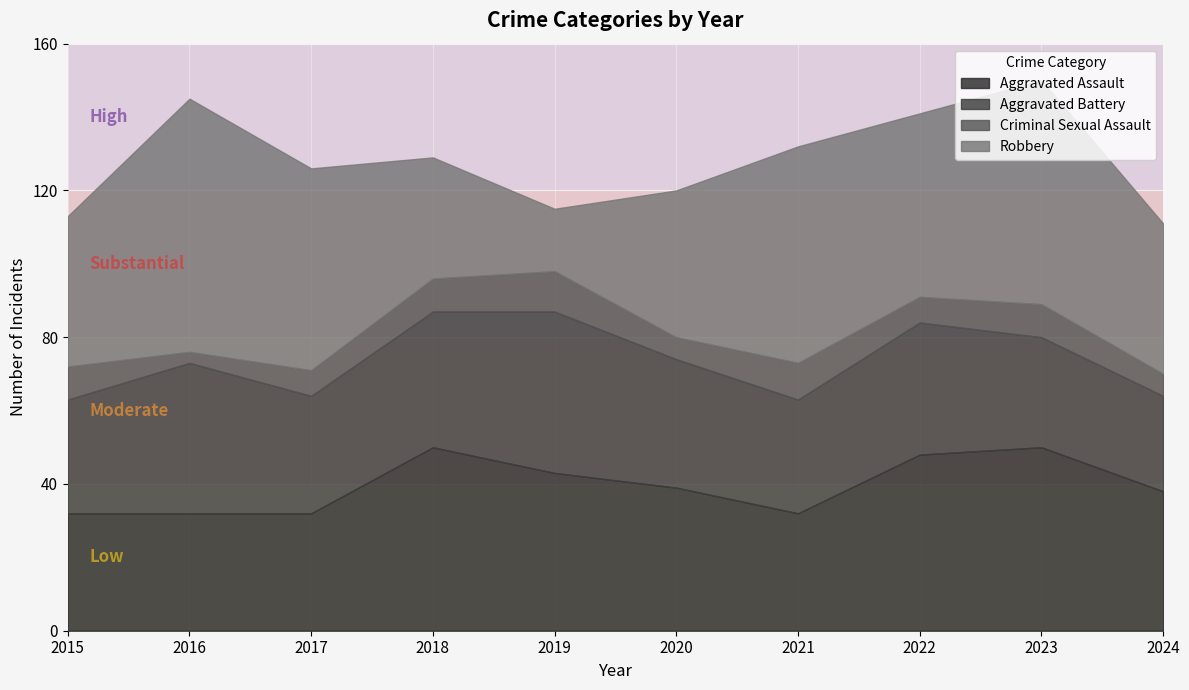

After their last crossing, which series has the higher values: Aggravated Battery or Aggravated Assault?

Aggravated Assault